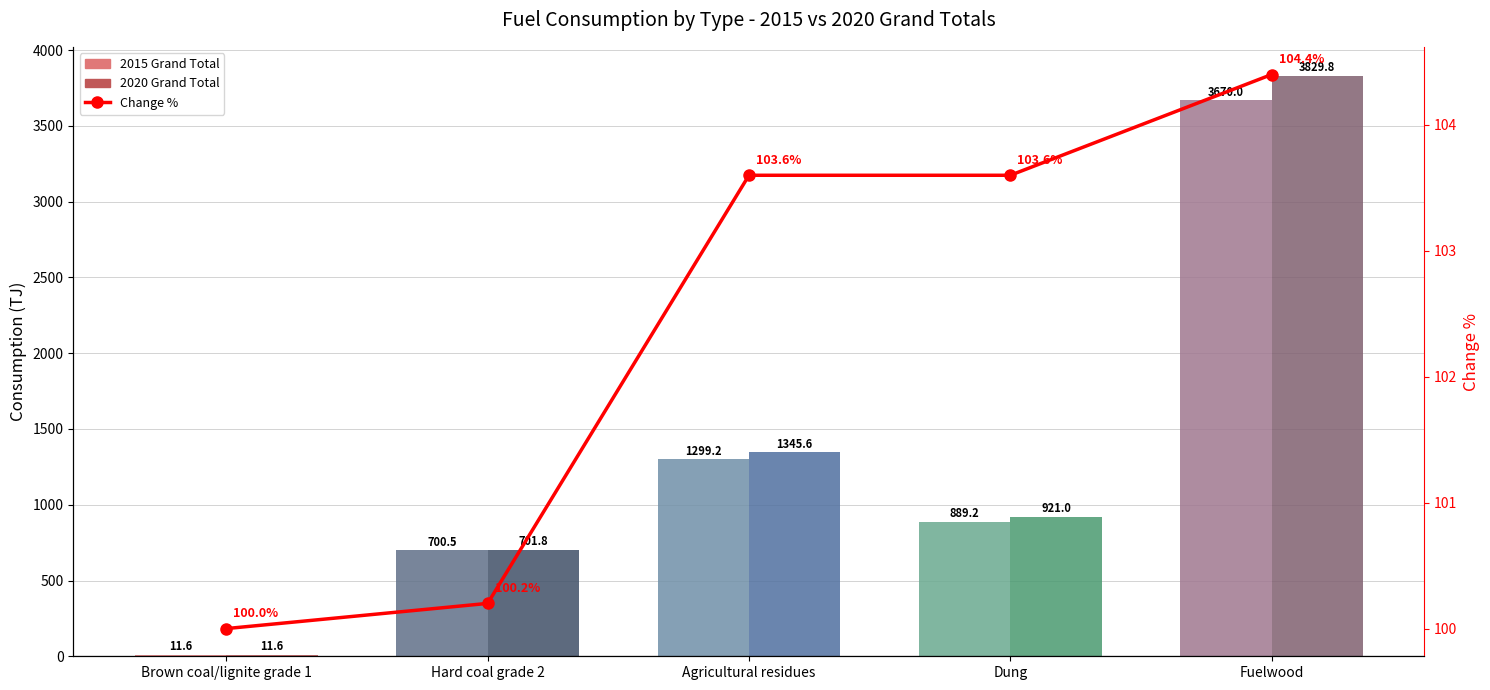

The 2015 Grand Total series shows 700.5 at Hard coal grade 2. True or false?

True